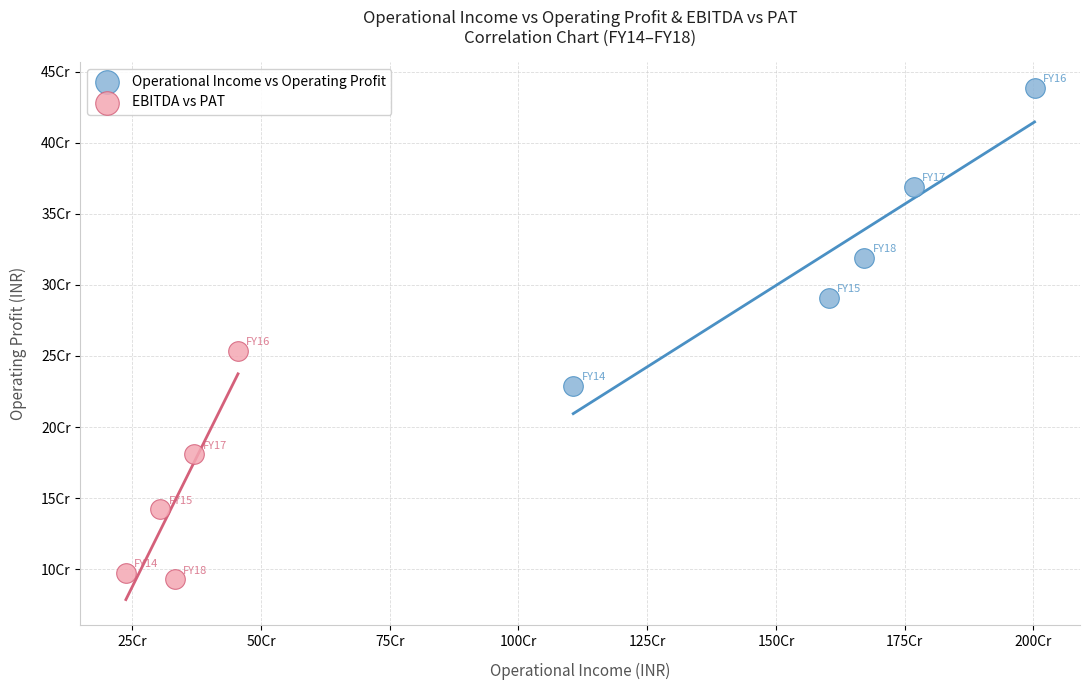

Which series has the widest spread of Y values?

Operational Income vs Operating Profit